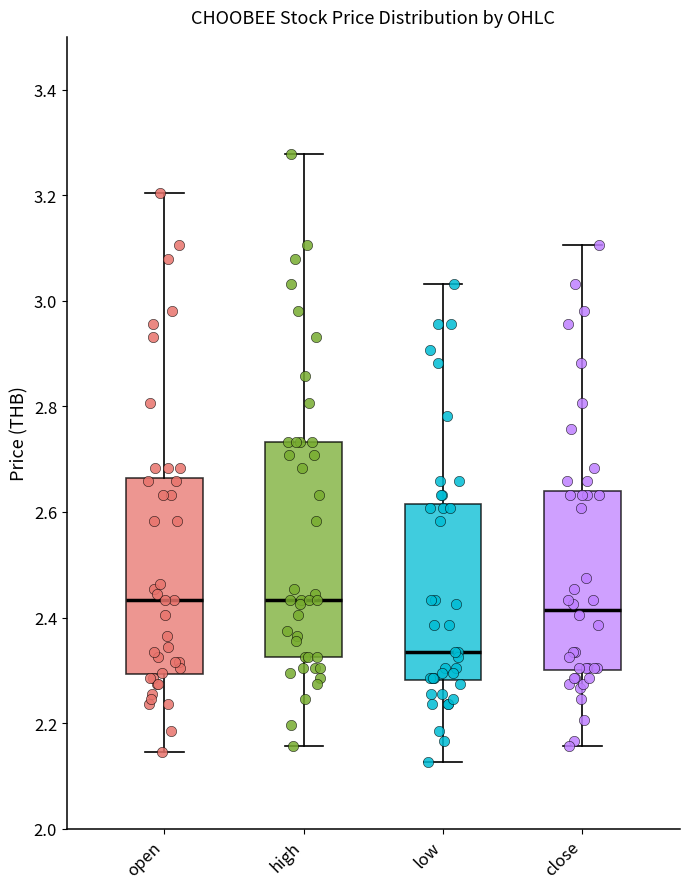

Comparing the boxes themselves (not the whiskers), which one is the tallest?

high